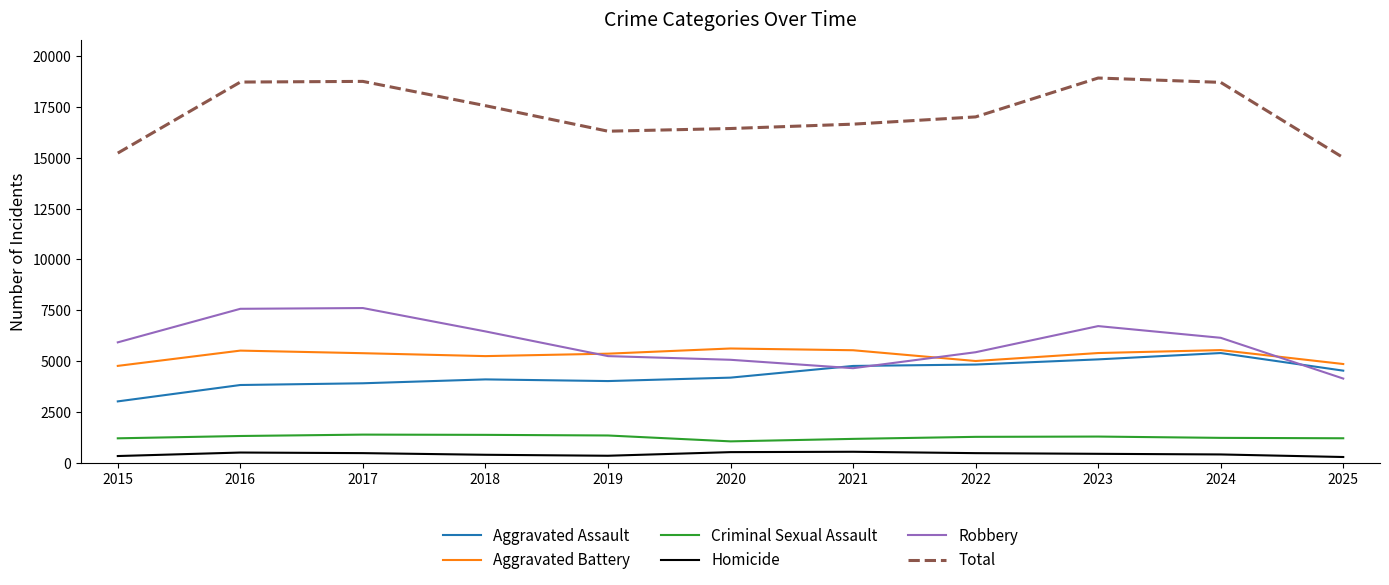

Which series has the largest total across all categories?

Total